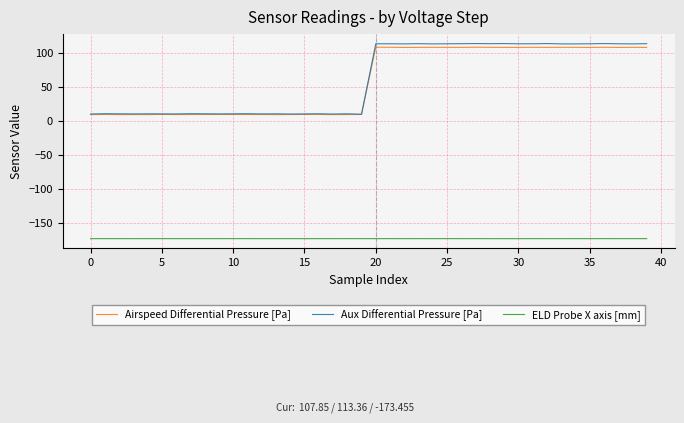

True or false: Airspeed Differential Pressure [Pa] and ELD Probe X axis [mm] cross at least once.

False